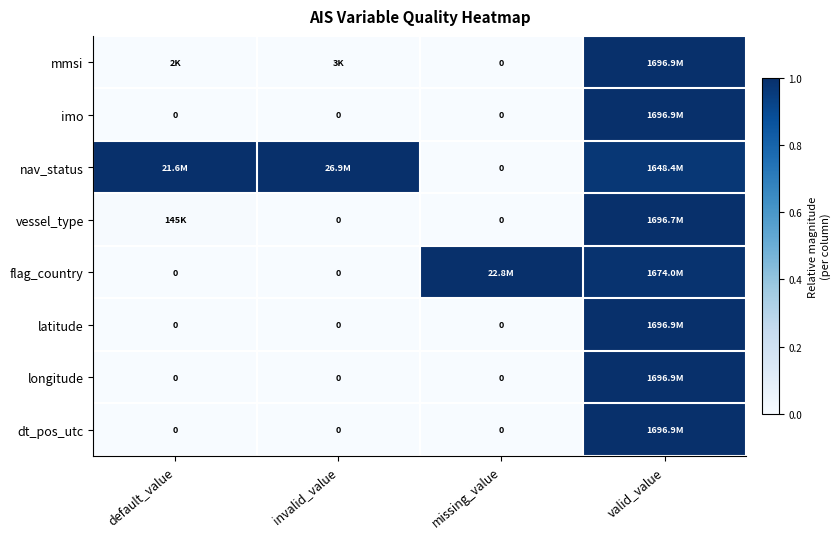

Between default_value and invalid_value, which is larger?

invalid_value